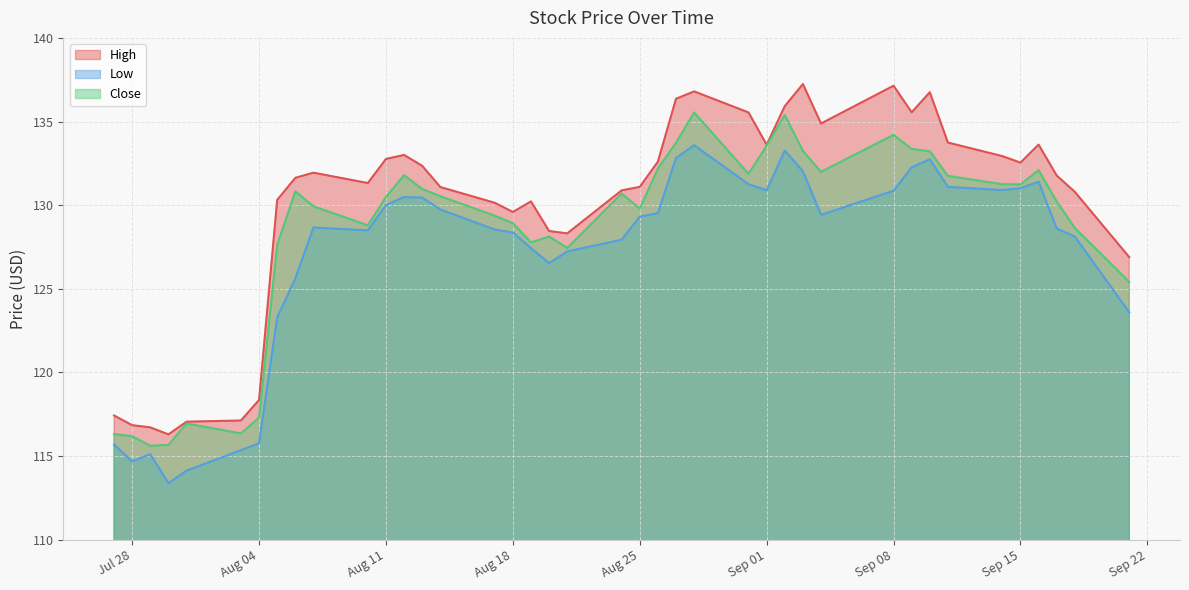

True or false: Close has more than 2 points higher than both neighbors.

True